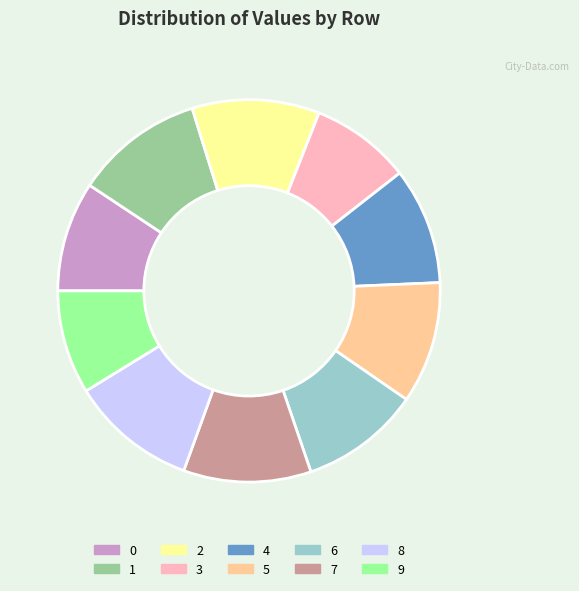

Is the sum of 9 and 6 greater than half?

No